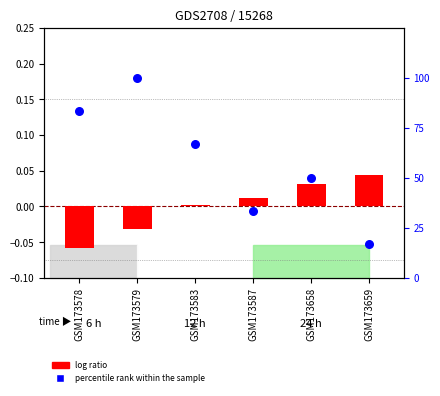

At which category is the sum across all series the highest?

GSM173579